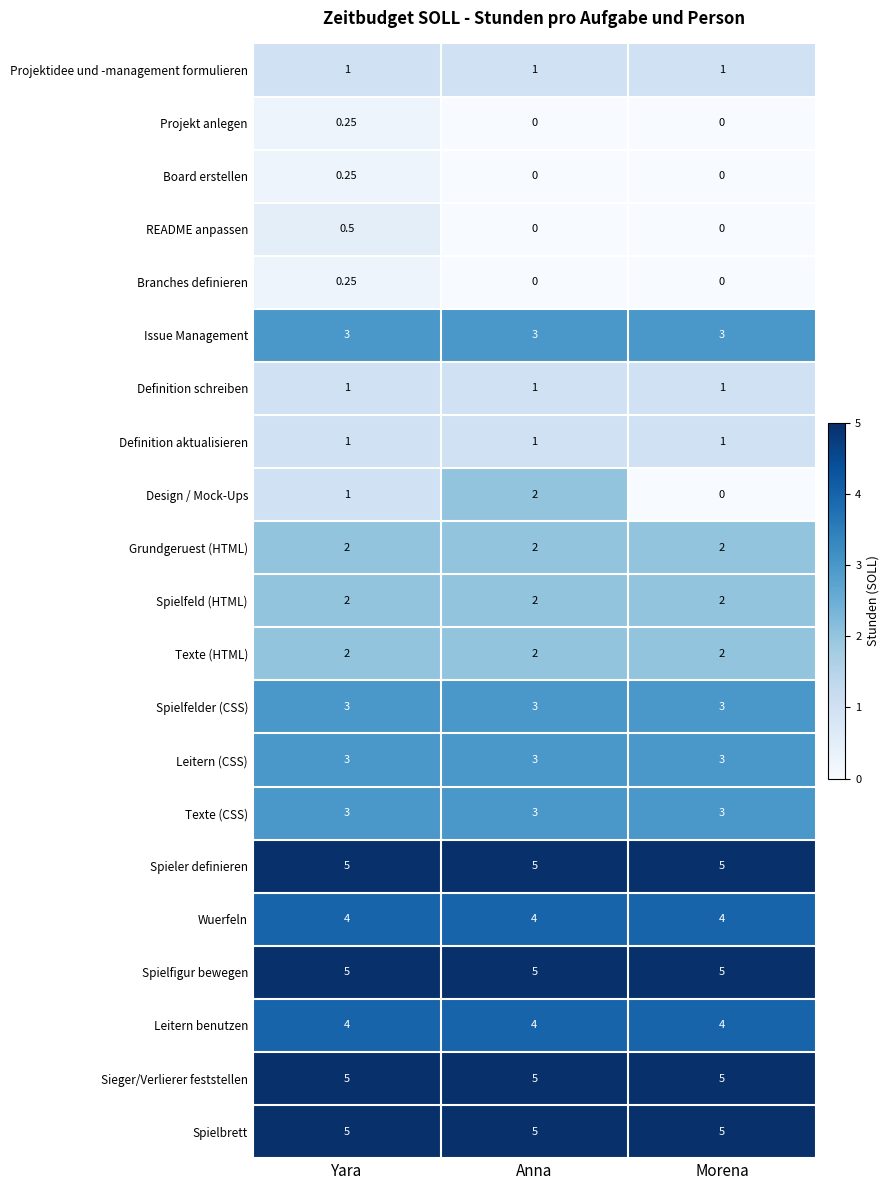

Is the value of Design / Mock-Ups at Morena greater than the value of Spielfigur bewegen at Anna?

No